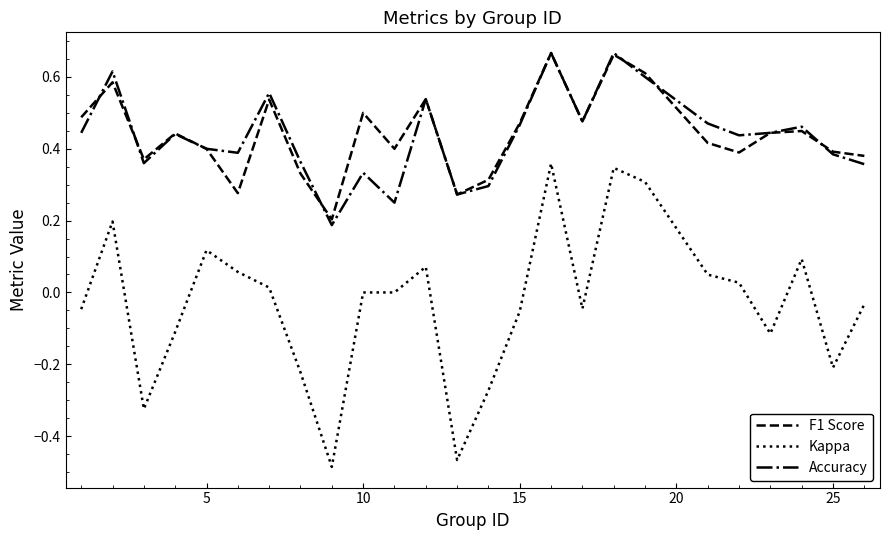

True or false: Kappa and F1 Score cross at least once.

False